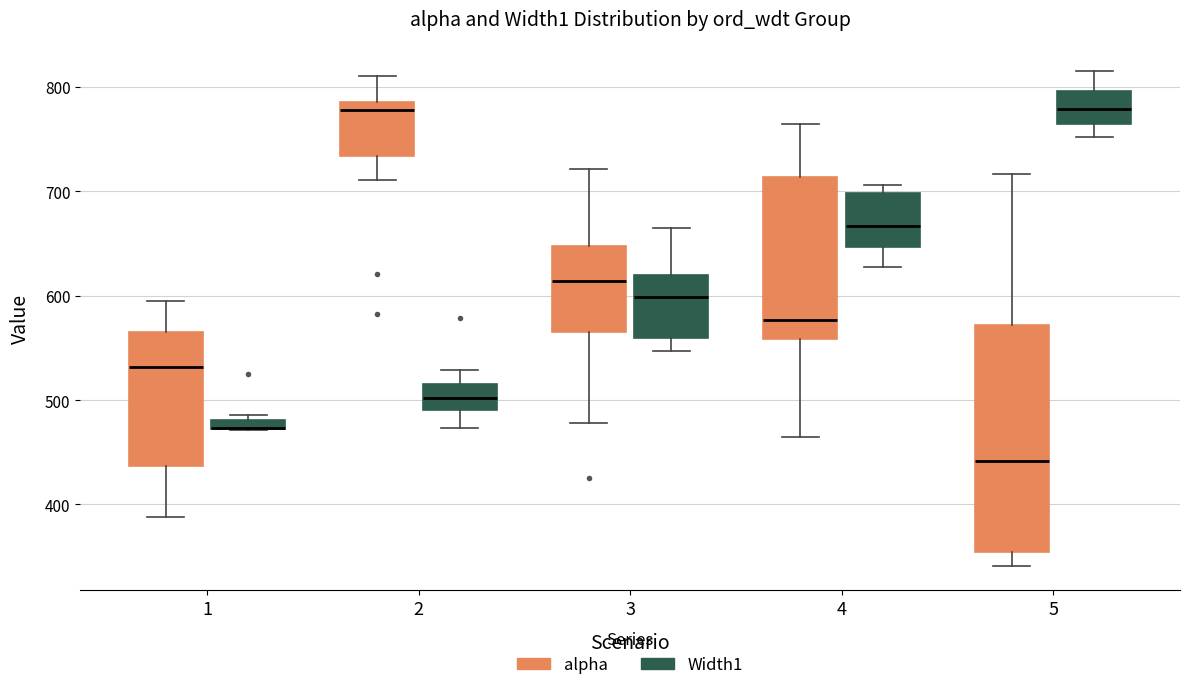

Comparing the boxes themselves (not the whiskers), which one is the tallest?

5 (alpha)